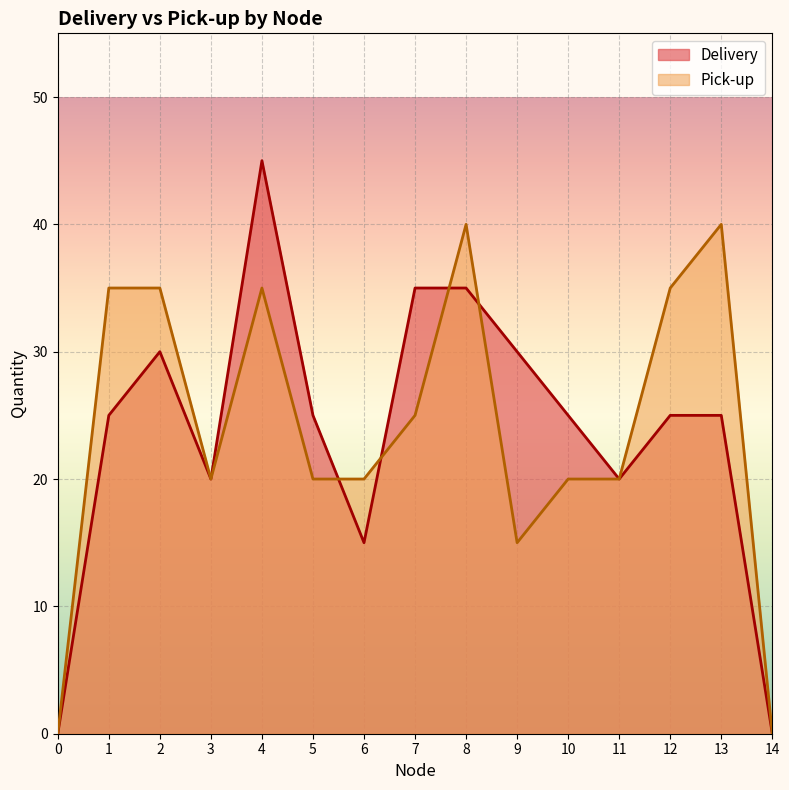

Is it true that Delivery equals 30 at 9?

True